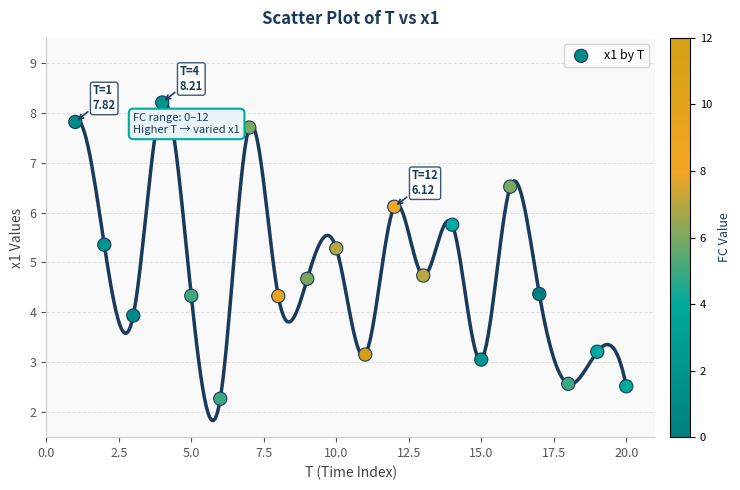

What is the range of Y values (max minus min)?

5.9